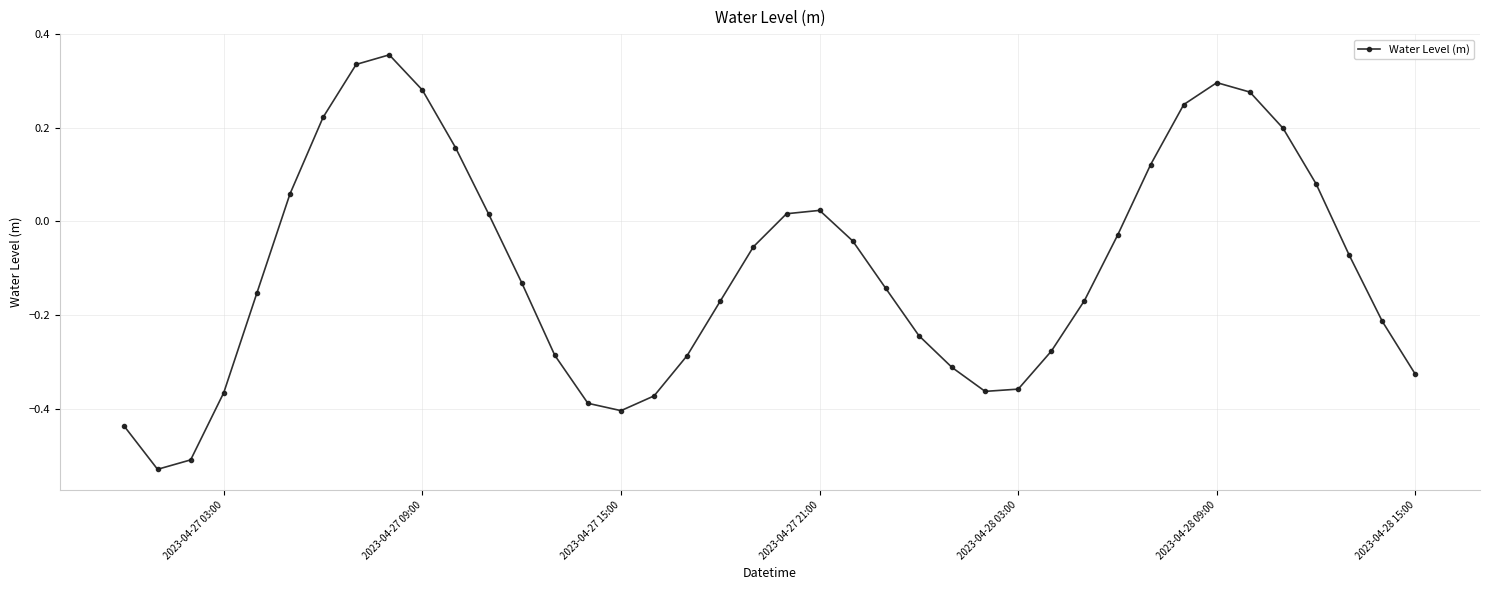

What is the difference between the maximum and minimum values?

0.9